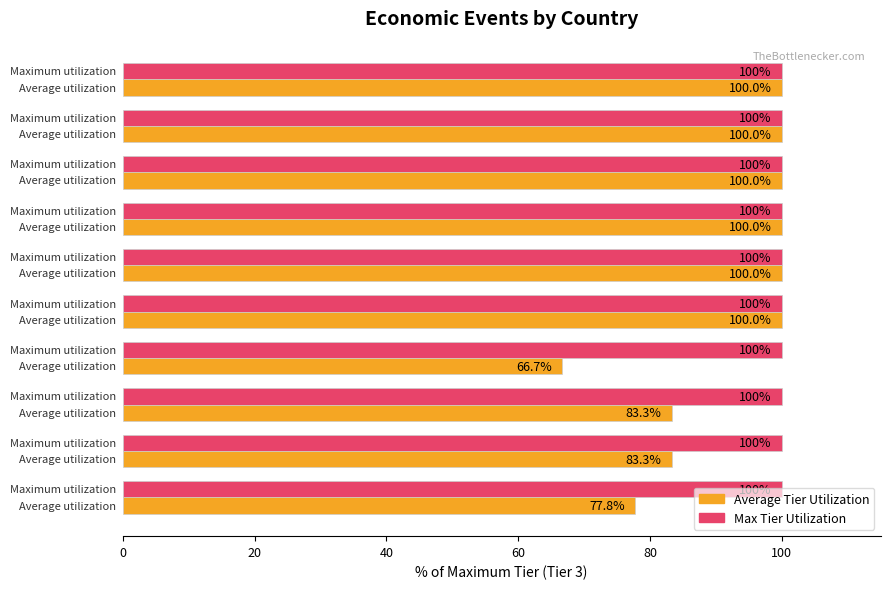

What is the smallest value displayed?

66.7